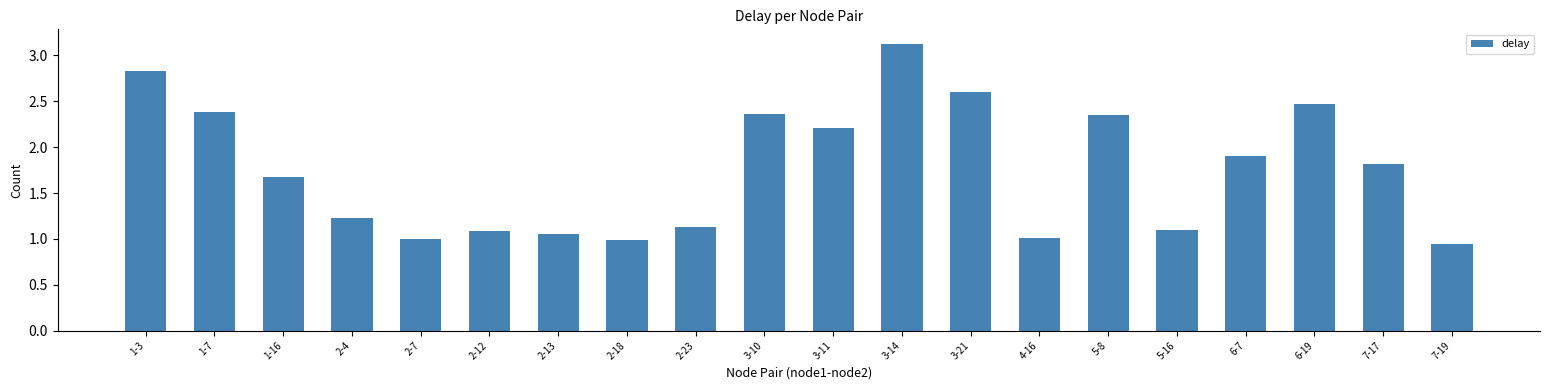

What position from the left is 3-11?

11